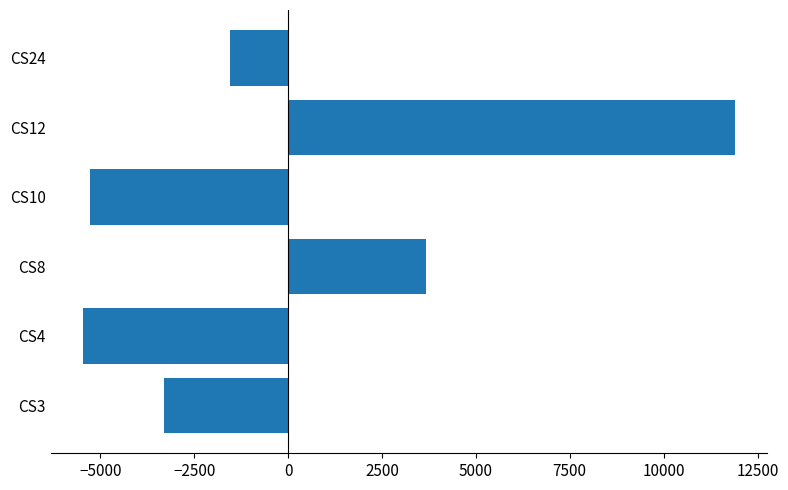

Reading bottom to top, transcribe all the data shown in this chart.

-3302.8	-5452.5	3681.9	-5272.5	11888.4	-1542.5